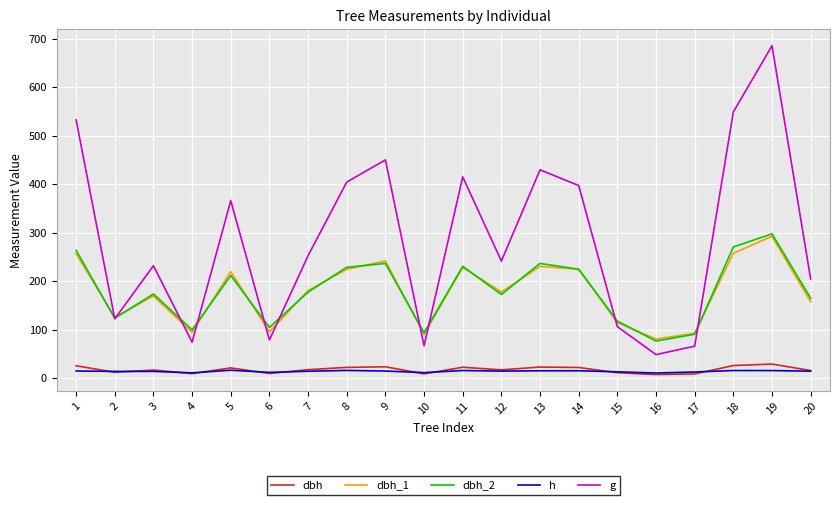

At which label does g reach its peak?

19